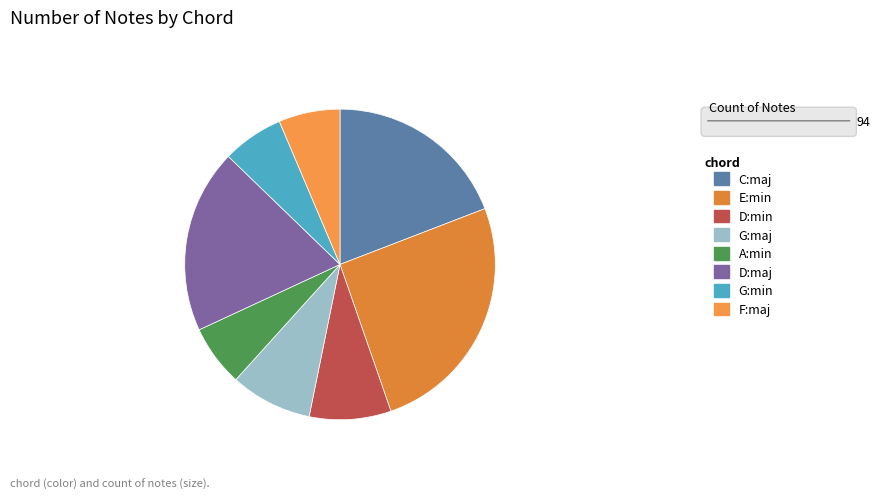

How many slices are in this pie chart?

8